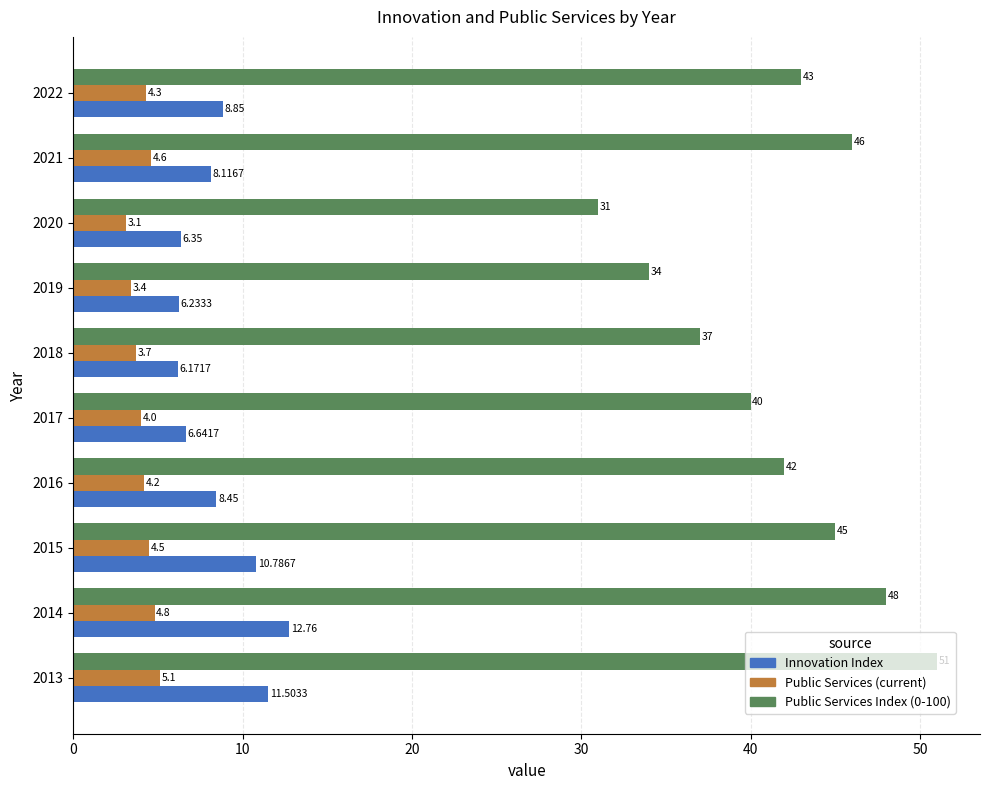

Which series has the largest total across all categories?

Public Services Index (0-100)